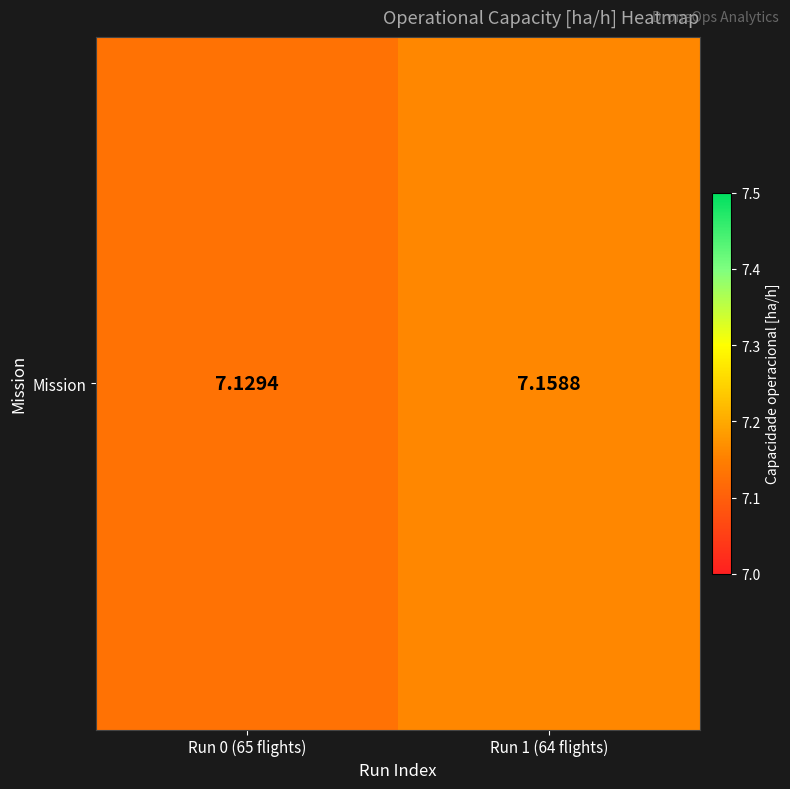

The chart shows a value of 7.1 at Run 0 (65 flights). True or false?

True